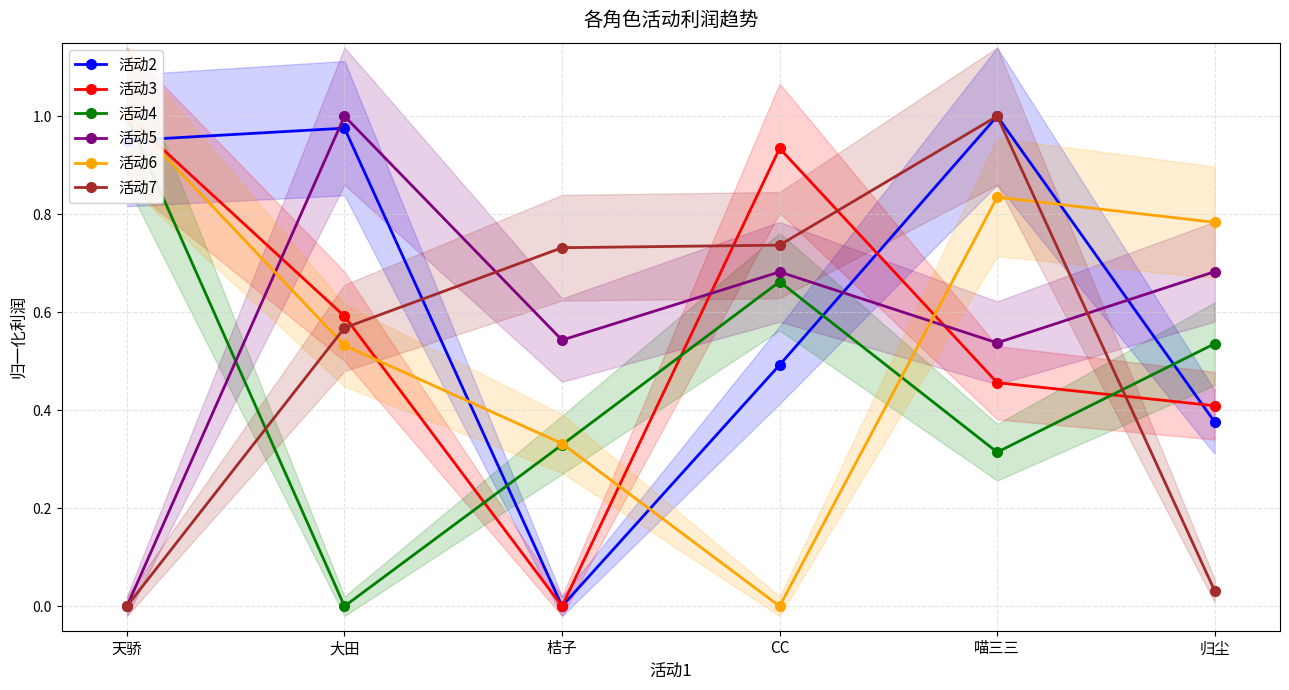

What is the difference between the maximum and minimum values in the 活动2 series?

1.0